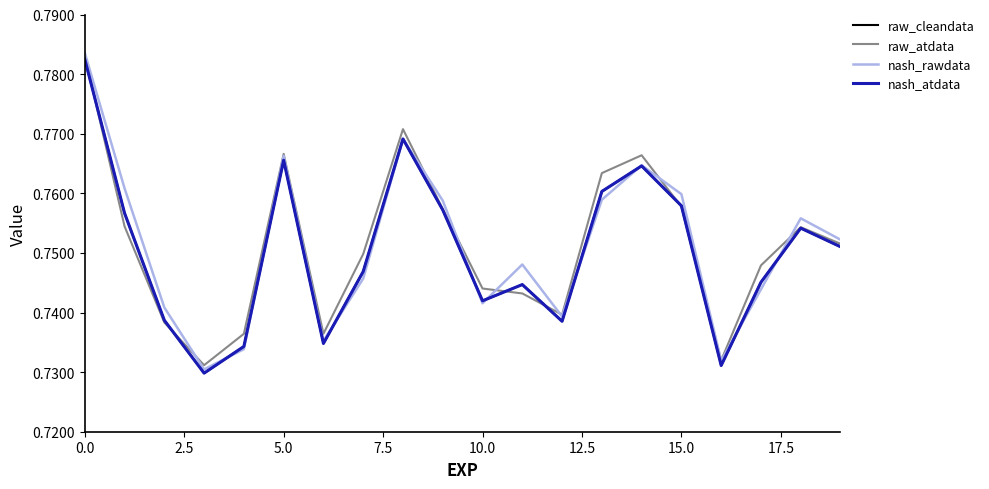

Which series has the widest spread of values?

nash_rawdata